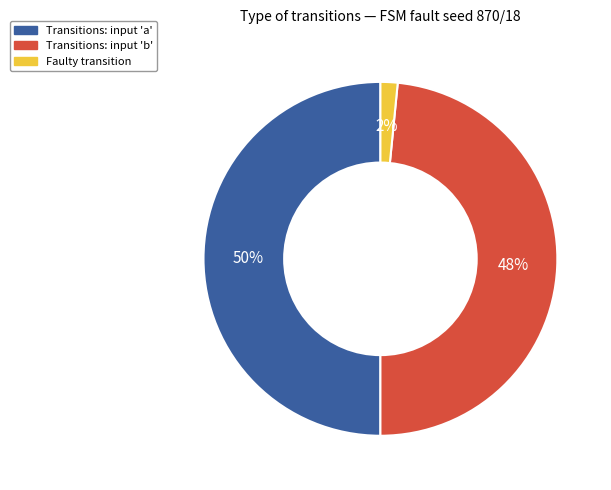

To the nearest percent, what is the average slice percentage?

33%